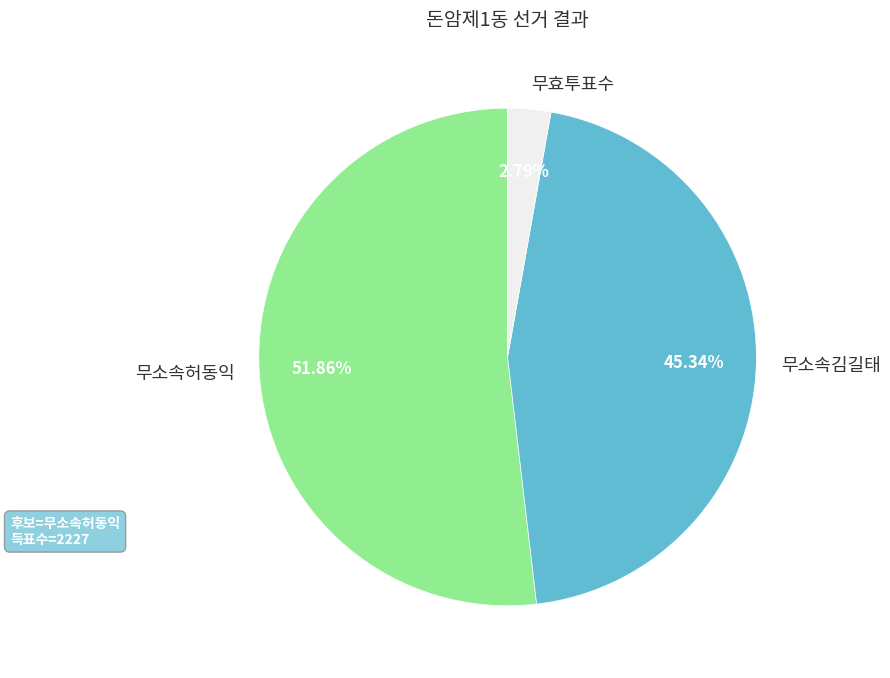

Rank the categories by value from lowest to highest.

무효투표수, 무소속김길태, 무소속허동익